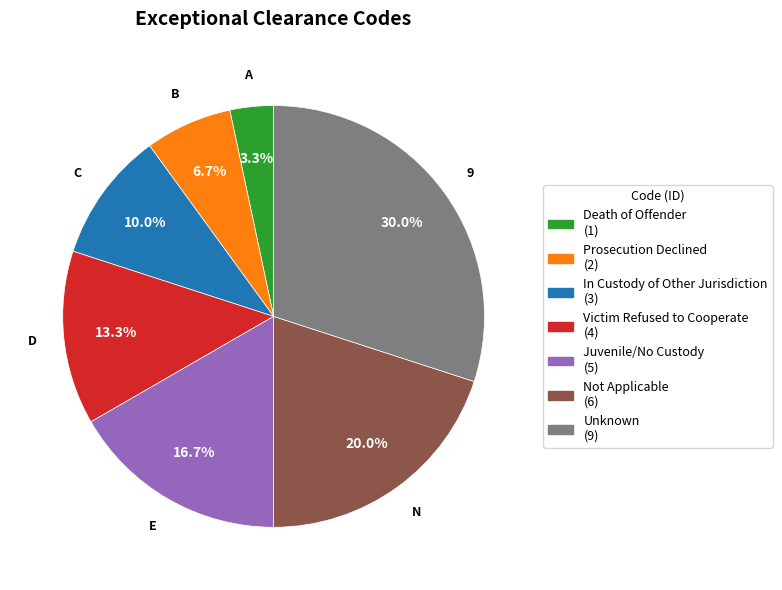

To the nearest percent, what percentage of the pie is B?

7%